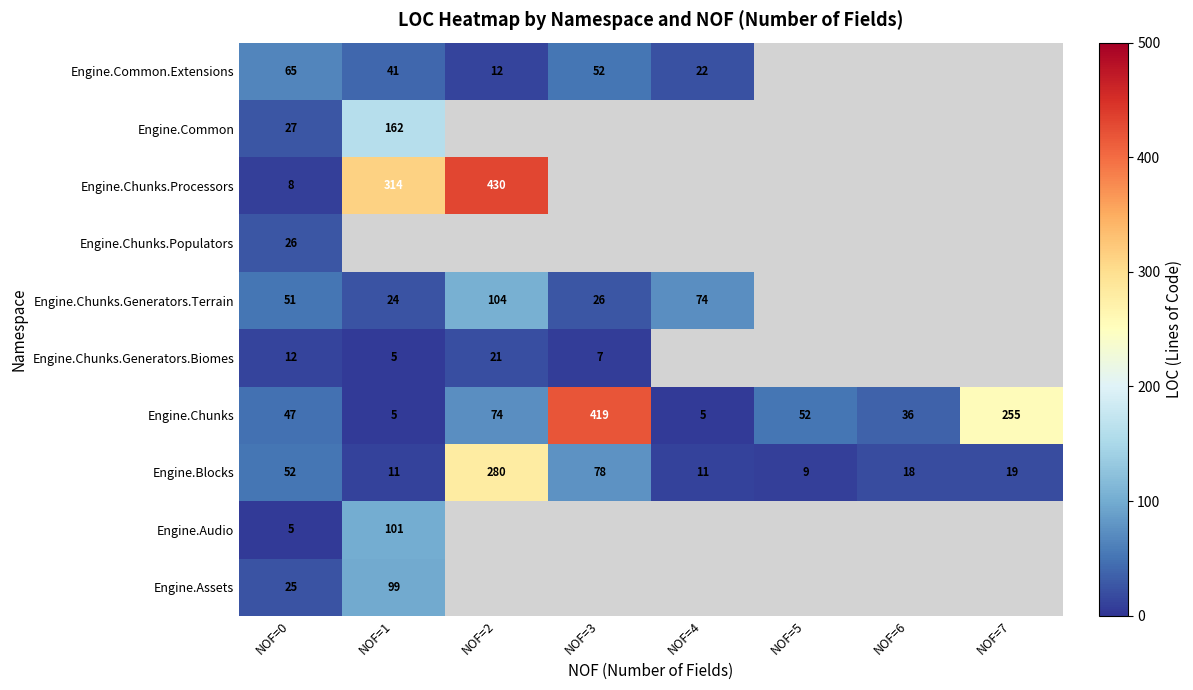

The value of Engine.Chunks at NOF=3 is 419. True or false?

True